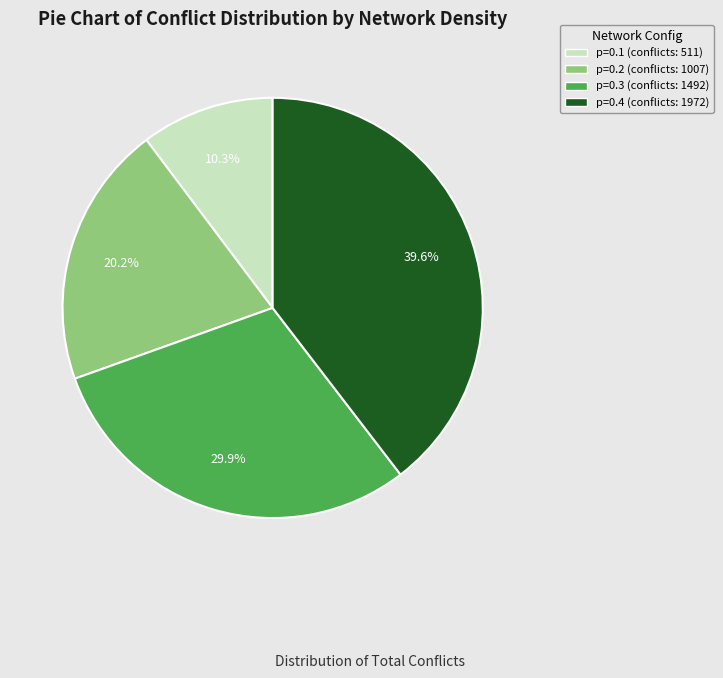

How many slices are in this pie chart?

4